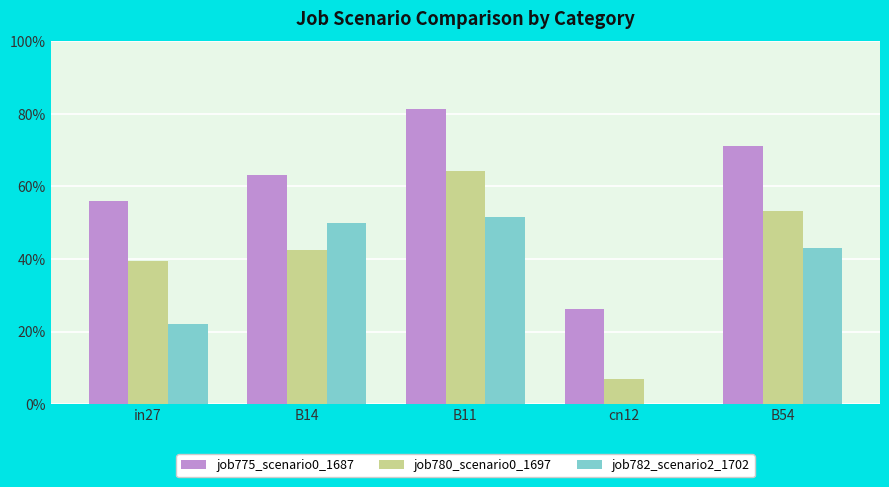

At how many categories does at least one series exceed 0?

5